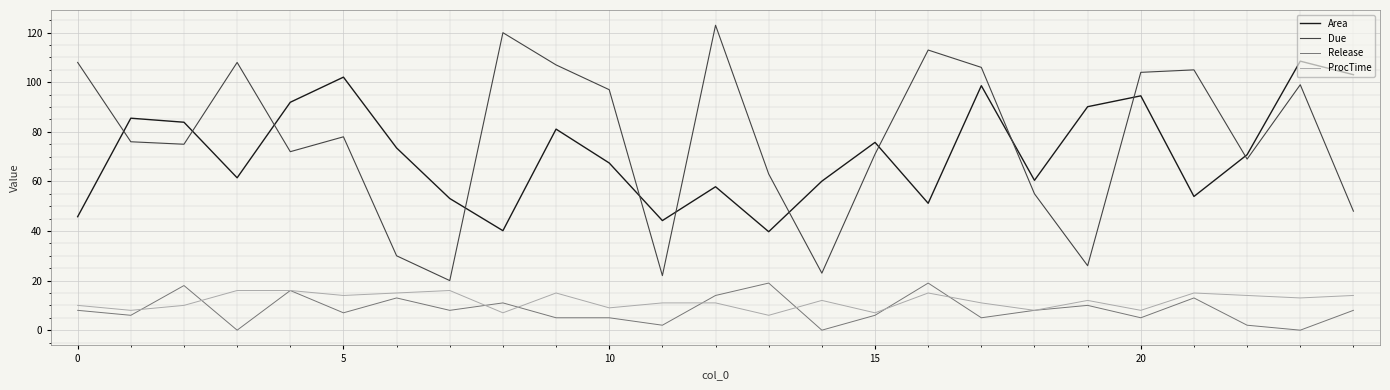

What is the maximum value for Area?

108.5